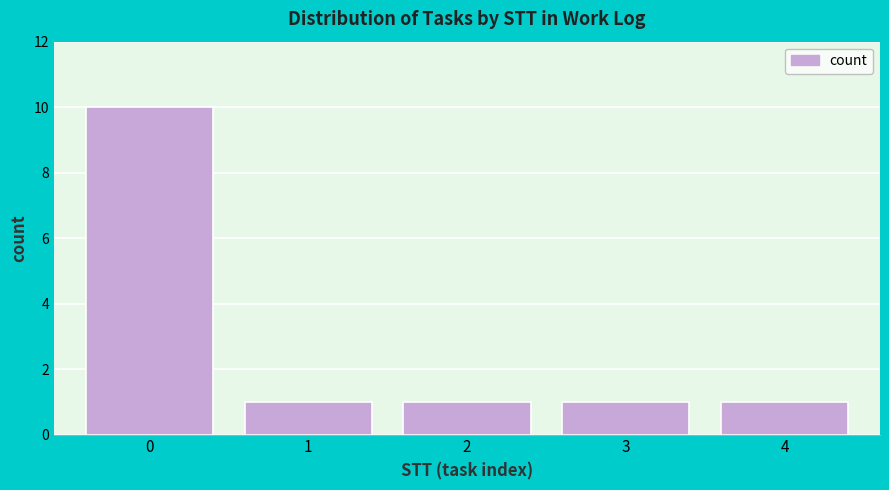

Reading left to right, transcribe all the data shown in this chart.

0=10	1=1	2=1	3=1	4=1